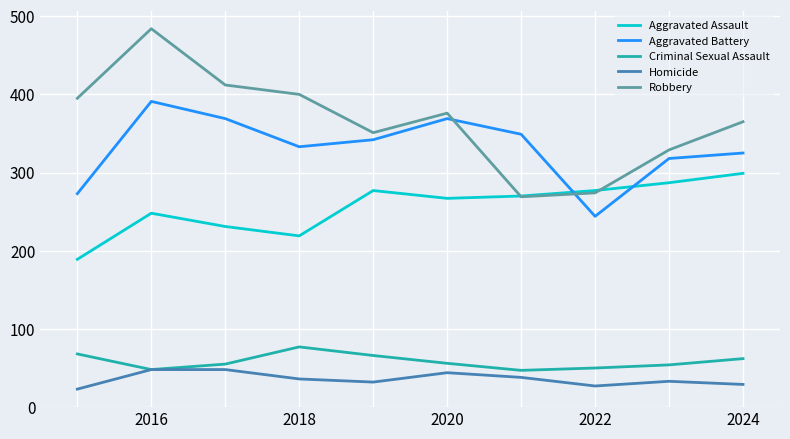

What is the minimum value for Criminal Sexual Assault?

47